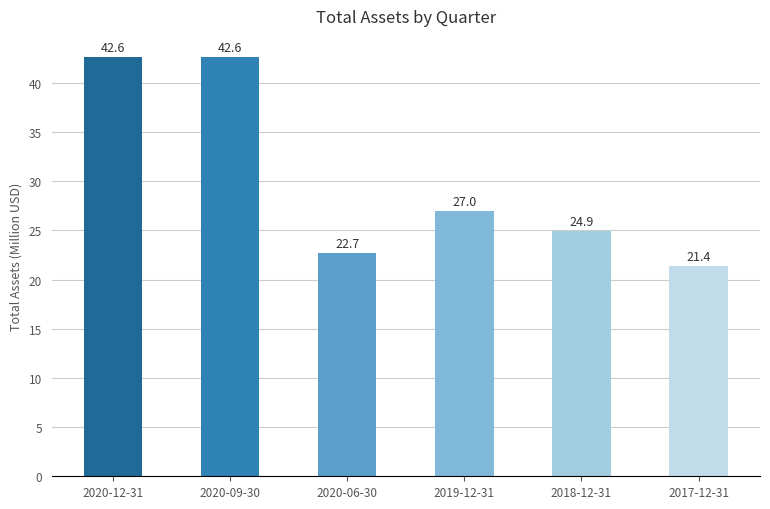

Count the number of values greater than 26.

3